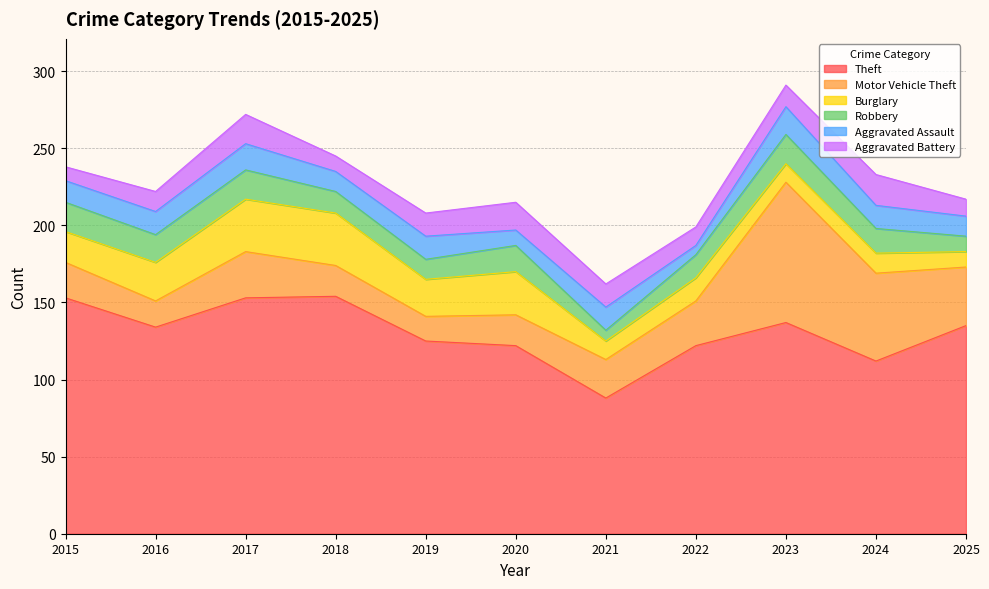

At which label is Motor Vehicle Theft closest to 53?

2024